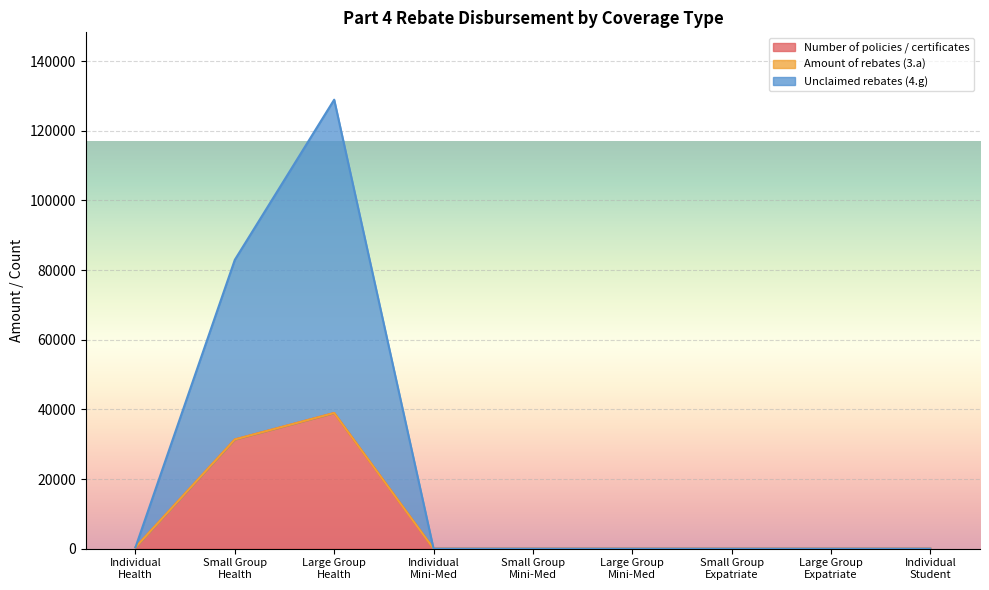

True or false: Number of policies / certificates and Unclaimed rebates (4.g) cross at least once.

False